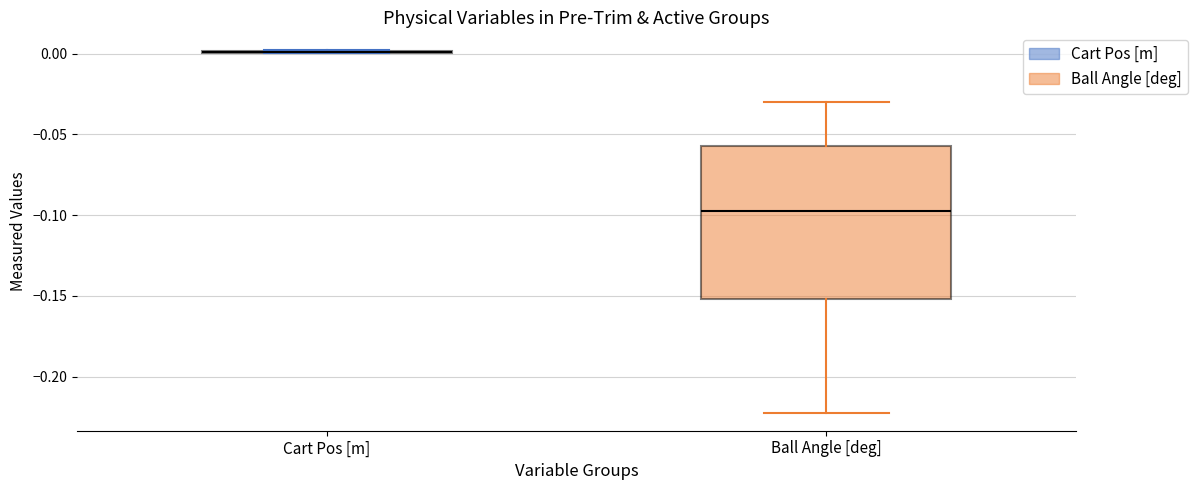

Reading left to right, read every box against the y-axis: the position of its median line, the range the box covers, and the ends of its whiskers. The values are not printed on the chart, so give them approximately, as read against the axis.

Cart Pos [m]: box collapsed to a line at 0.000, whiskers 0.000 to 0.000
Ball Angle [deg]: median -0.100, box -0.150 to -0.055, whiskers -0.220 to -0.030